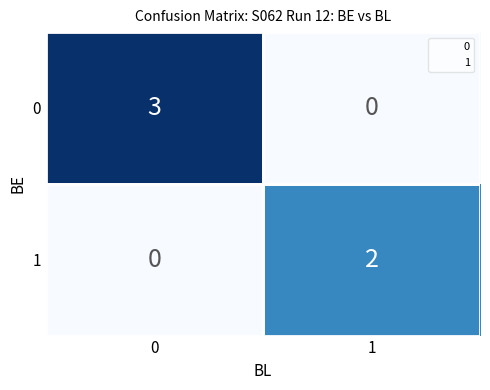

What is the difference between the 0 values at 1 and 0?

3